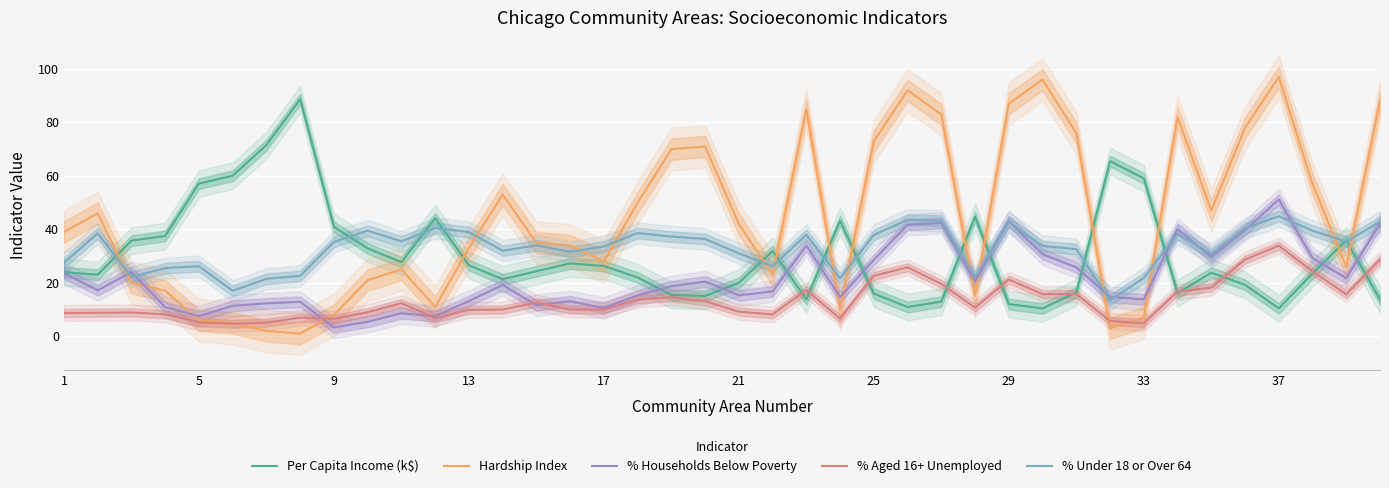

What is the lowest value of the % Households Below Poverty series?

3.3